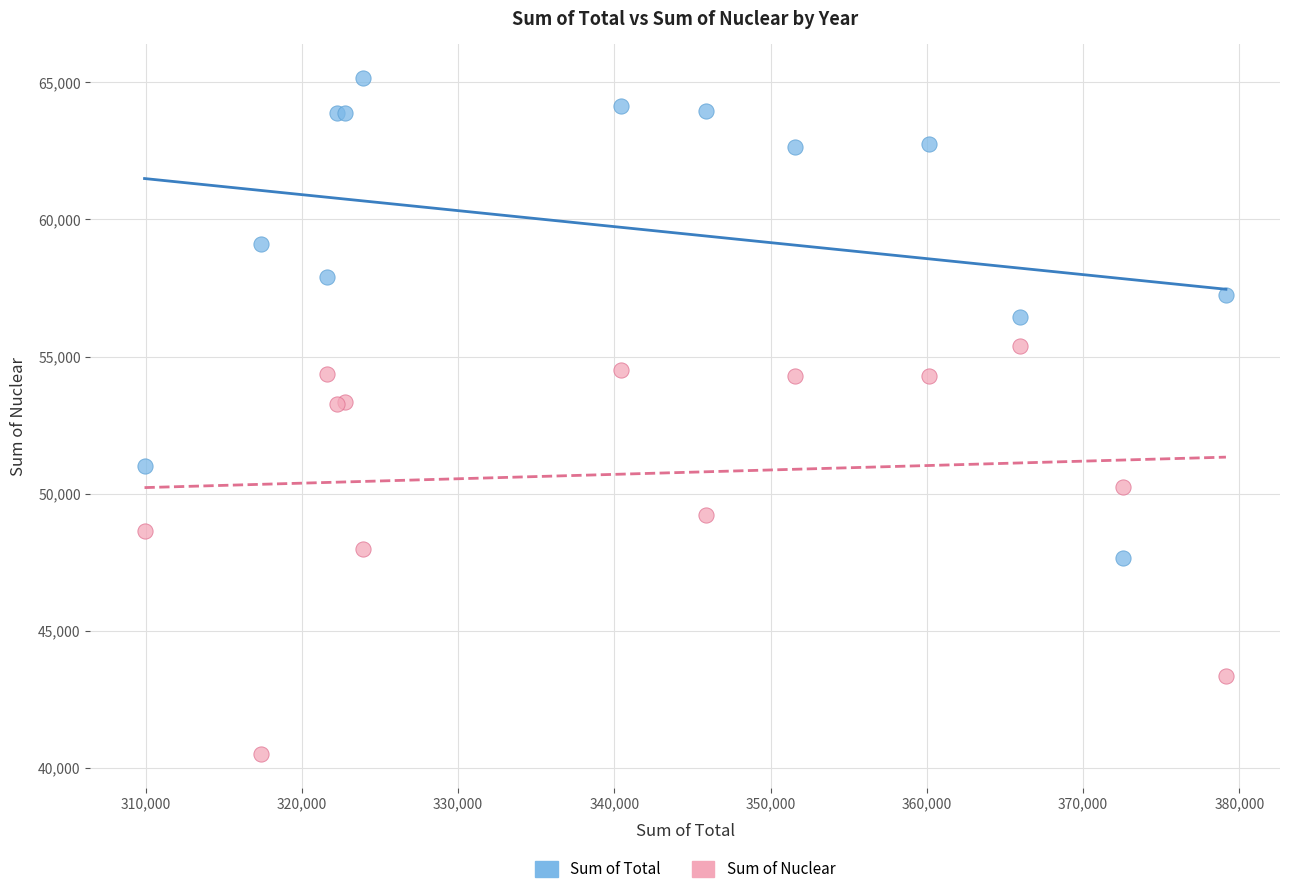

Which series has the widest spread of Y values?

Sum of Total